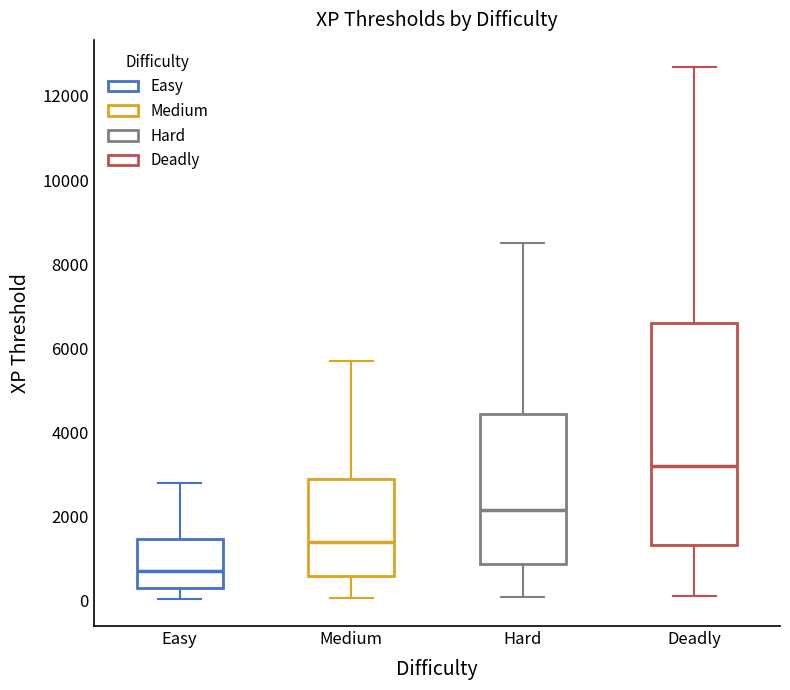

Which box has the lowest median line?

Easy